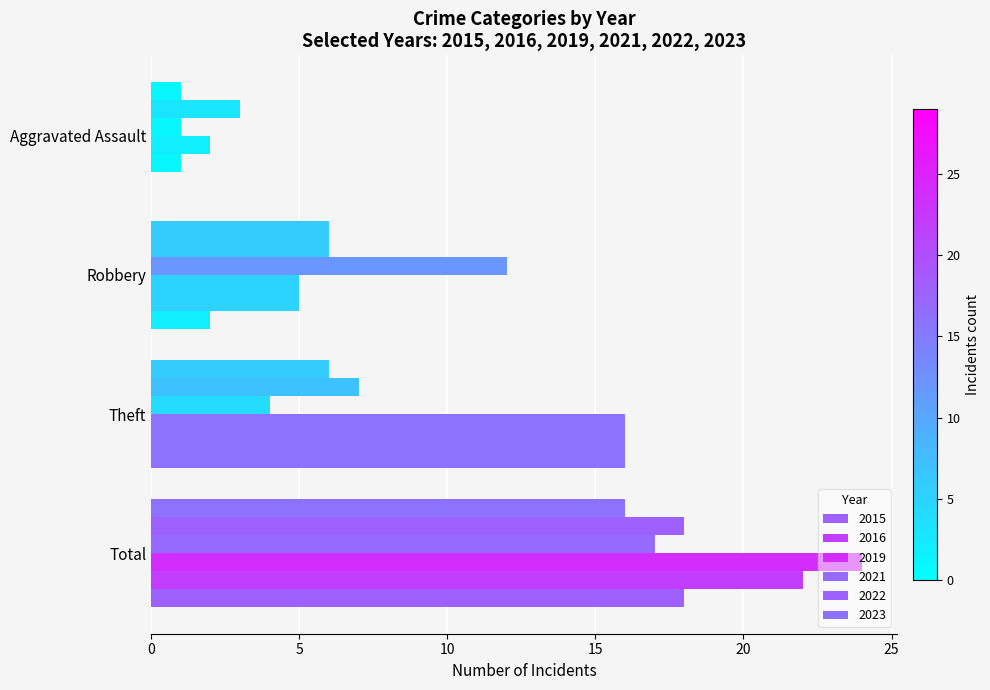

What are all the series names shown in the legend?

2015, 2019, 2021, 2023, 2022, 2016